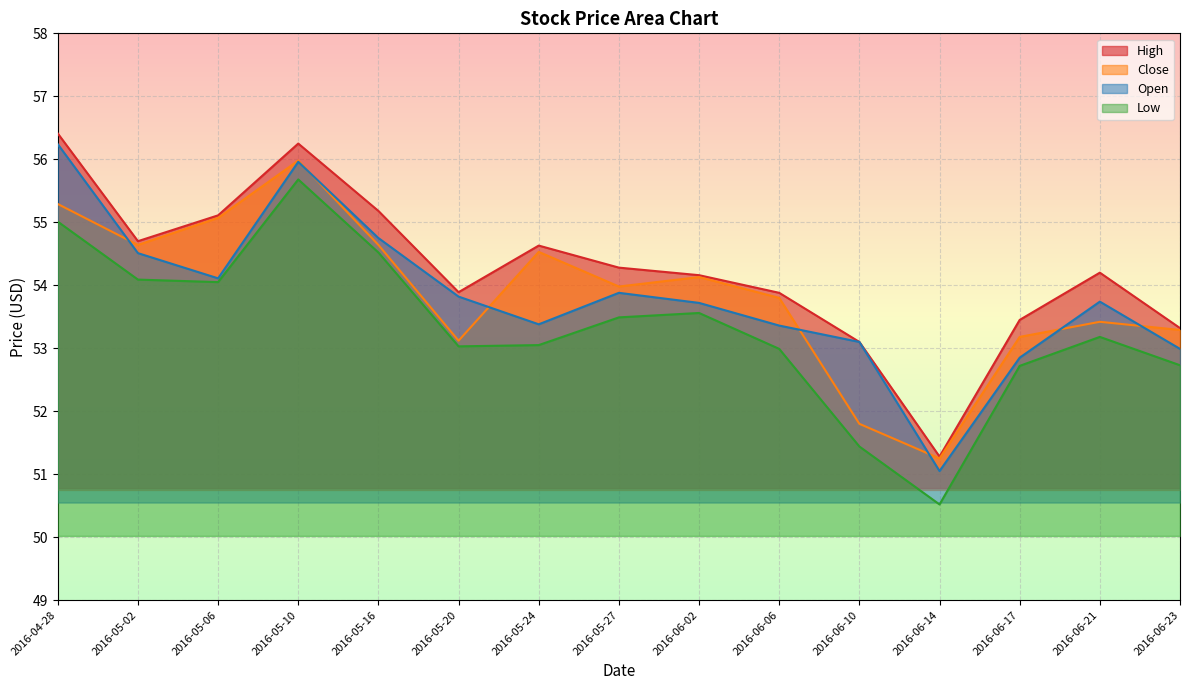

Reading left to right, what are all the values shown in this chart?

High: 2016-04-28=56.4	2016-05-02=54.7	2016-05-06=55.1	2016-05-10=56.2	2016-05-16=55.2	2016-05-20=53.9	2016-05-24=54.6	2016-05-27=54.3	2016-06-02=54.2	2016-06-06=53.9	2016-06-10=53.1	2016-06-14=51.3	2016-06-17=53.5	2016-06-21=54.2	2016-06-23=53.3
Close: 2016-04-28=55.3	2016-05-02=54.6	2016-05-06=55.1	2016-05-10=56.0	2016-05-16=54.6	2016-05-20=53.1	2016-05-24=54.5	2016-05-27=54.0	2016-06-02=54.1	2016-06-06=53.8	2016-06-10=51.8	2016-06-14=51.2	2016-06-17=53.2	2016-06-21=53.4	2016-06-23=53.3
Open: 2016-04-28=56.2	2016-05-02=54.5	2016-05-06=54.1	2016-05-10=56.0	2016-05-16=54.8	2016-05-20=53.8	2016-05-24=53.4	2016-05-27=53.9	2016-06-02=53.7	2016-06-06=53.4	2016-06-10=53.1	2016-06-14=51.0	2016-06-17=52.9	2016-06-21=53.7	2016-06-23=53.0
Low: 2016-04-28=55.0	2016-05-02=54.1	2016-05-06=54.0	2016-05-10=55.7	2016-05-16=54.5	2016-05-20=53.0	2016-05-24=53.0	2016-05-27=53.5	2016-06-02=53.6	2016-06-06=53.0	2016-06-10=51.4	2016-06-14=50.5	2016-06-17=52.7	2016-06-21=53.2	2016-06-23=52.7